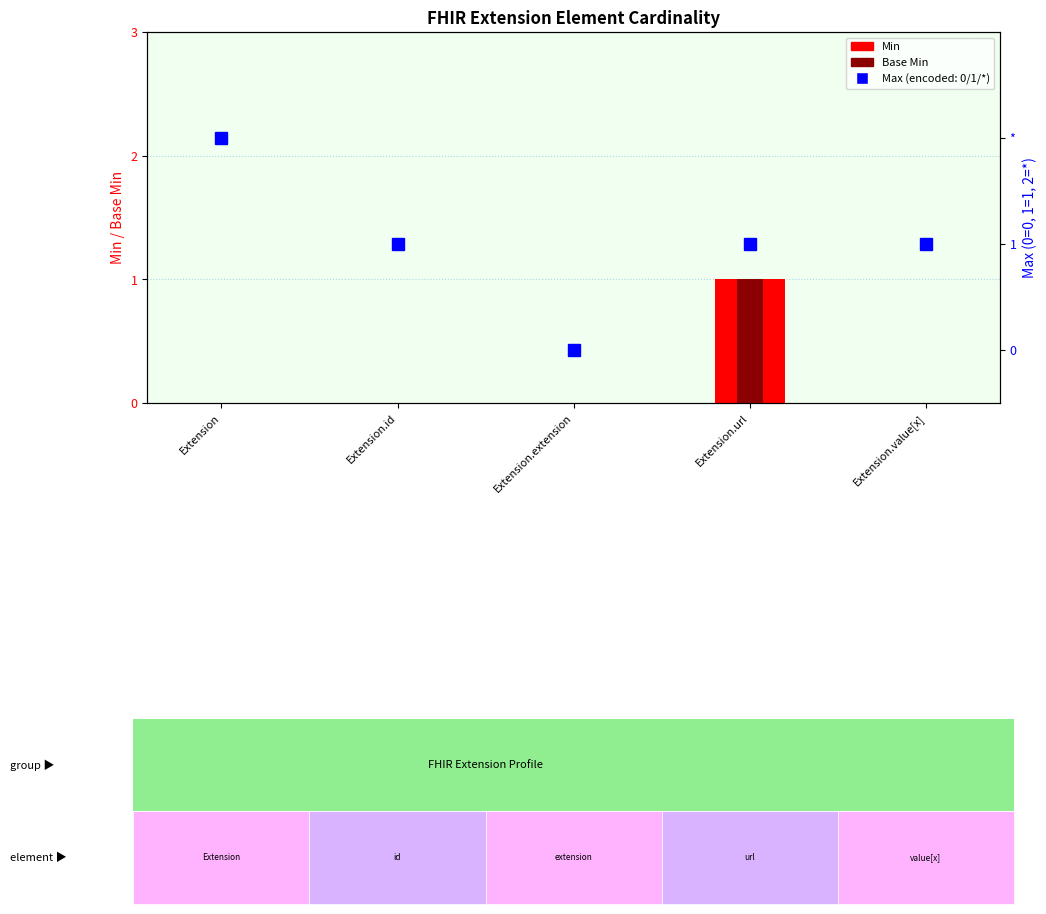

The value of Base Min at Extension.extension is -1. True or false?

False